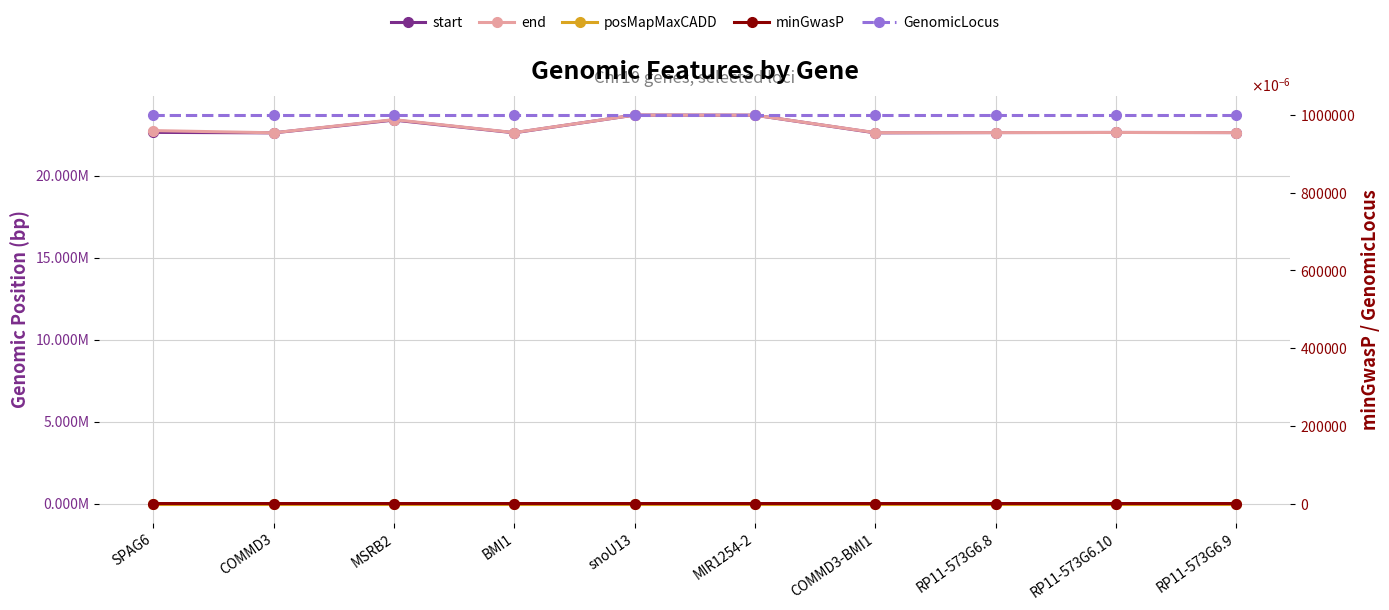

Between SPAG6 and RP11-573G6.10, which series saw the biggest shift?

end